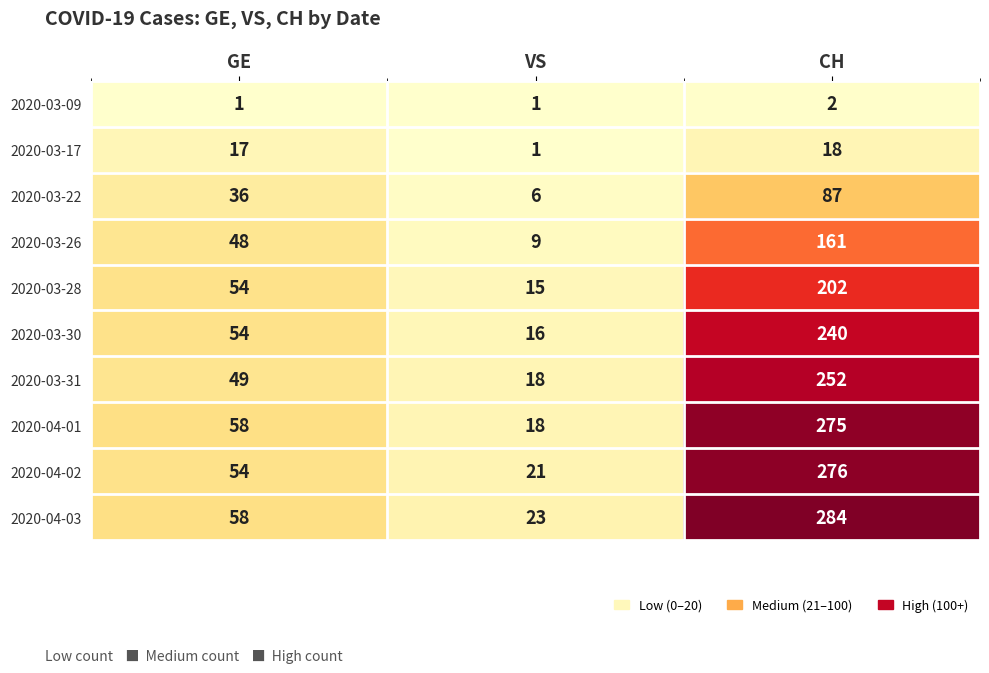

How many distinct data groups are displayed?

10